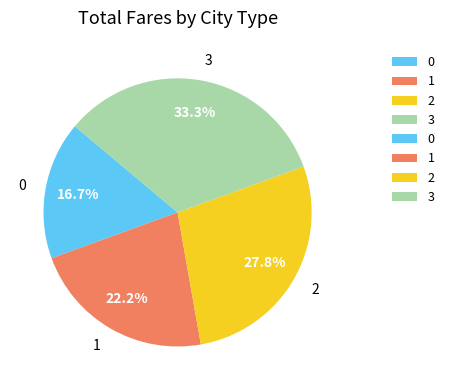

Is it true that 1 is 22% of the pie?

True